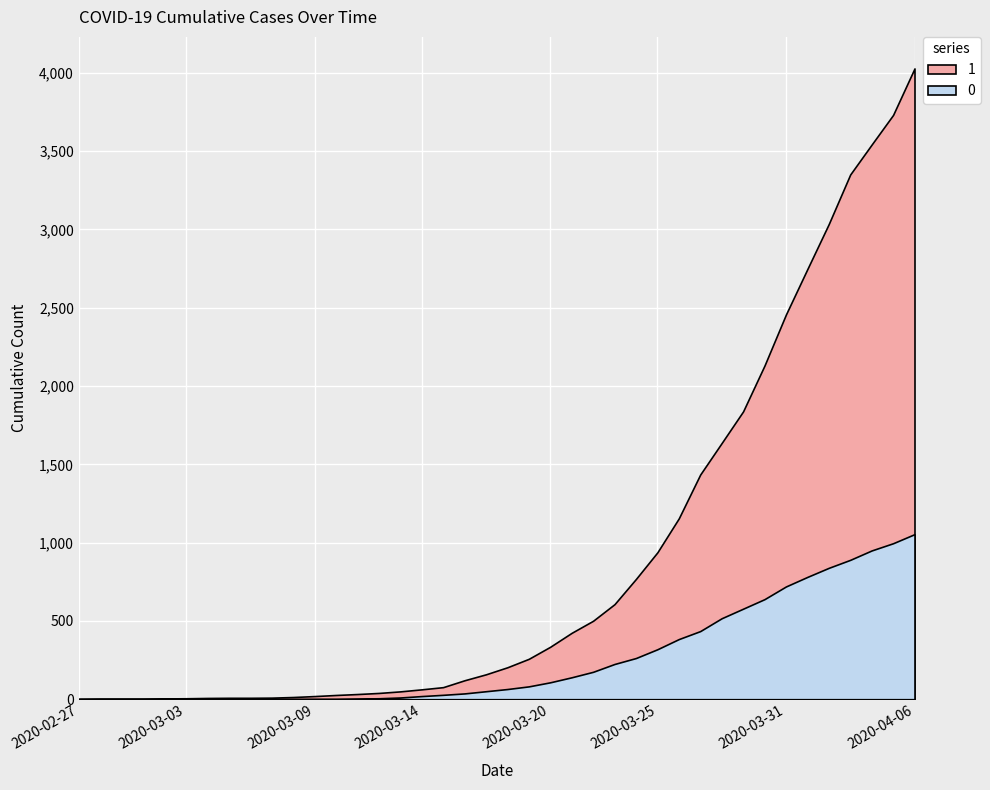

How many categories are shown in the chart?

40